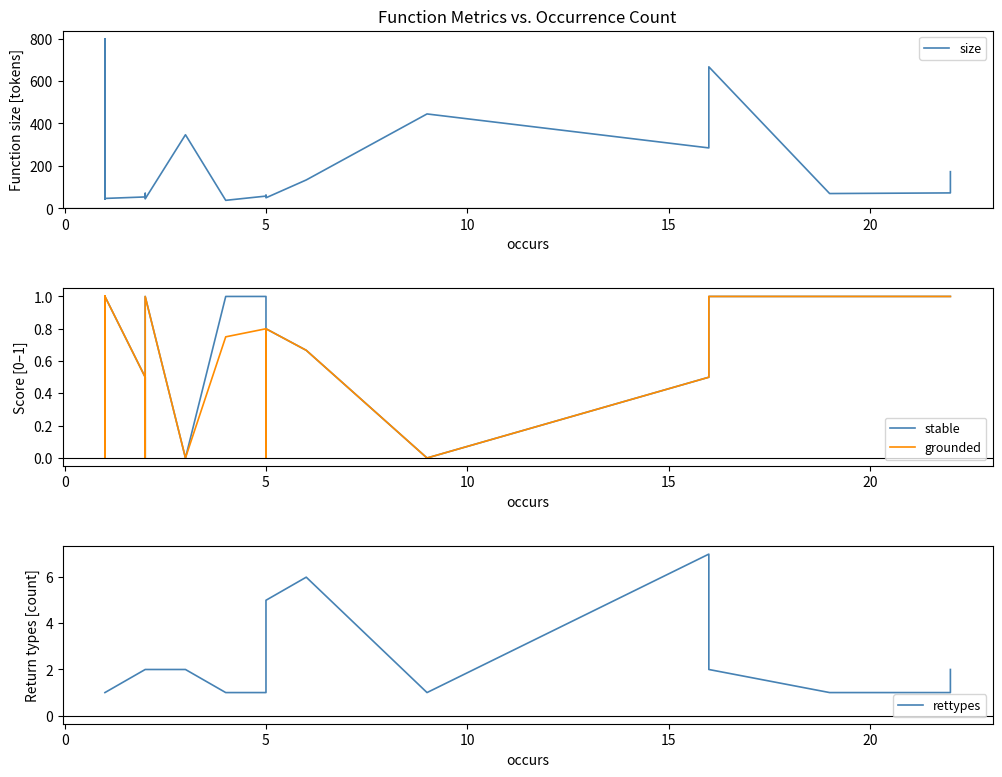

At how many categories does at least one series exceed 759?

1